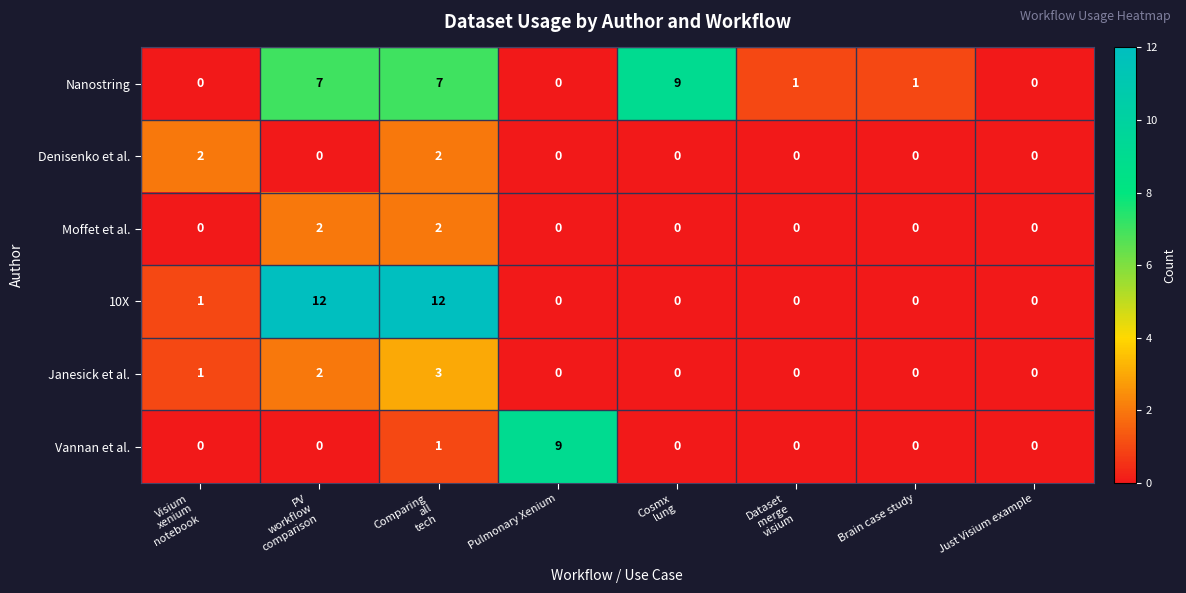

The value of Moffet et al. at Just Visium example is 0. True or false?

True